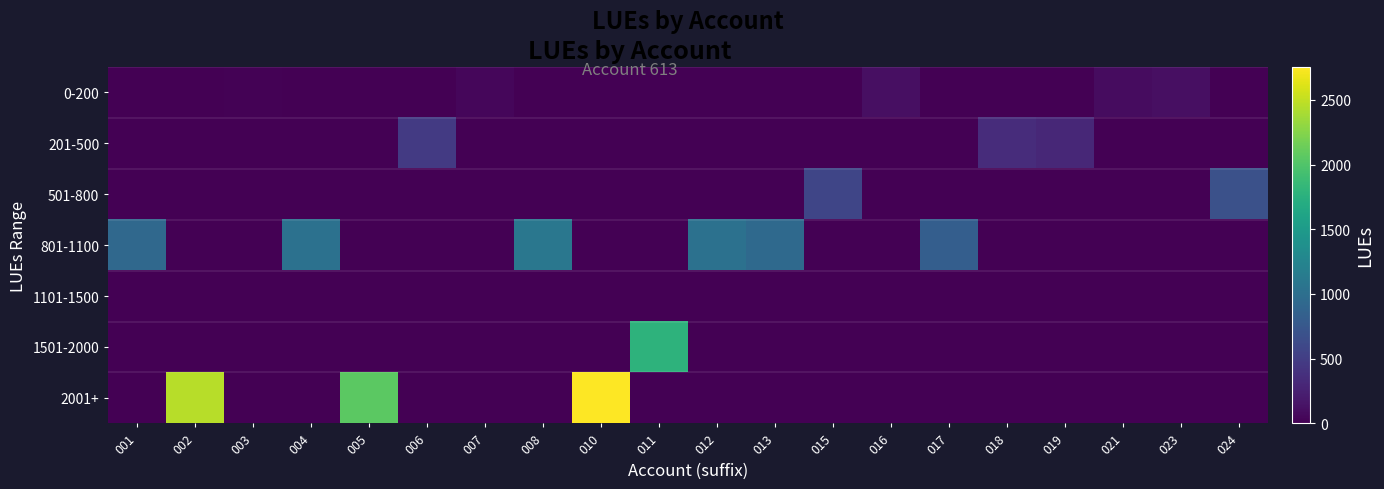

Between 006 and 018, which is larger?

006